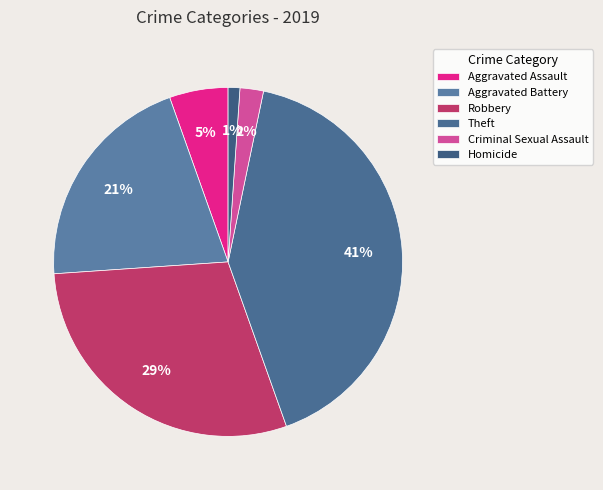

What is the ratio of the value at Aggravated Battery to the value at Criminal Sexual Assault?

9.5